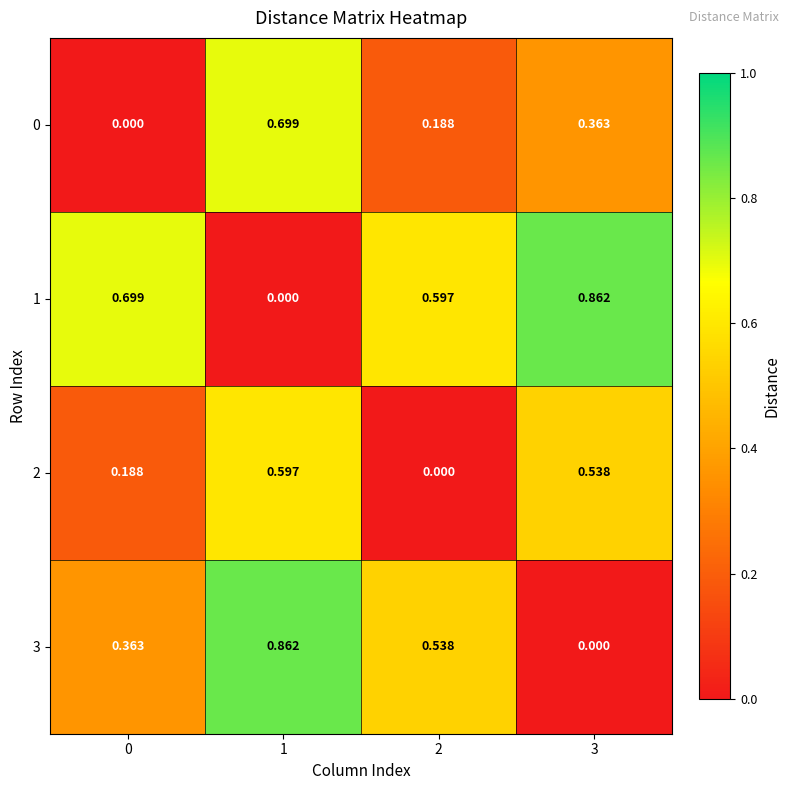

Is the value of 3 at 3 greater than the value of 2 at 1?

No